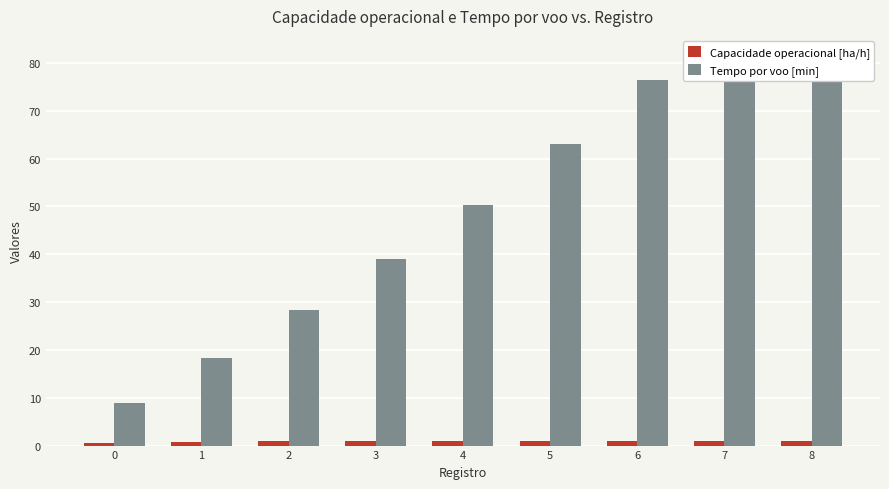

Reading right to left, transcribe all the data shown in this chart.

Capacidade operacional [ha/h]: 1.0	1.0	1.0	1.0	1.0	0.9	0.9	0.8	0.6
Tempo por voo [min]: 81.6	80.5	76.5	63.0	50.4	39.1	28.3	18.3	8.8